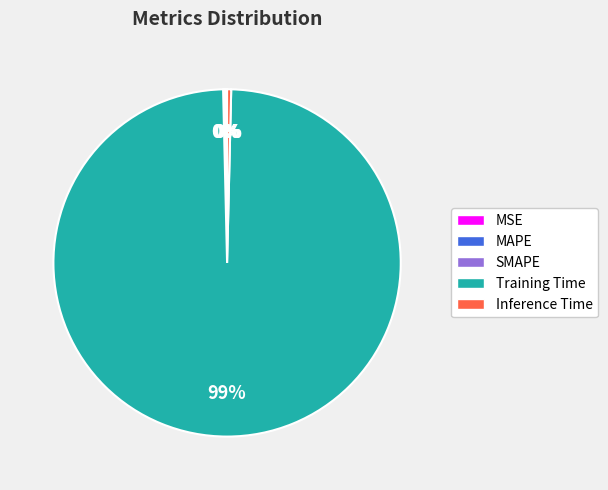

The Training Time slice represents 90% of the pie. True or false?

False